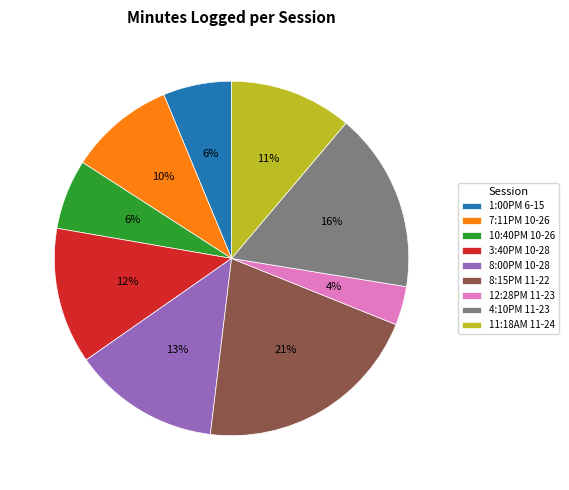

Between 3:40PM 10-28 and 4:10PM 11-23, which is larger?

4:10PM 11-23